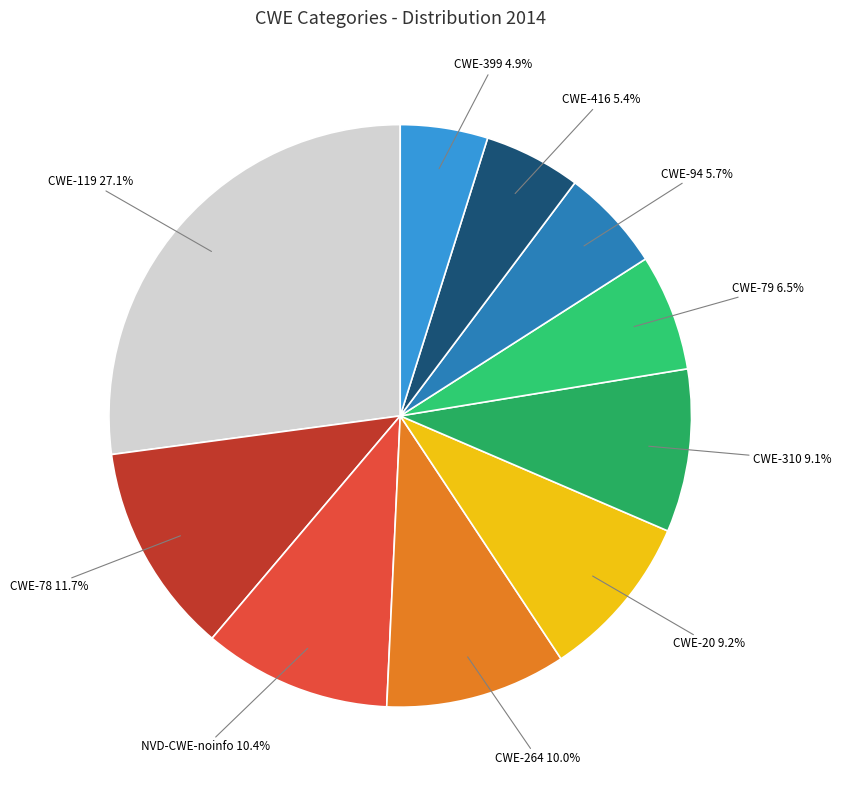

To the nearest percent, what is the difference between the largest and smallest slice percentages?

22%